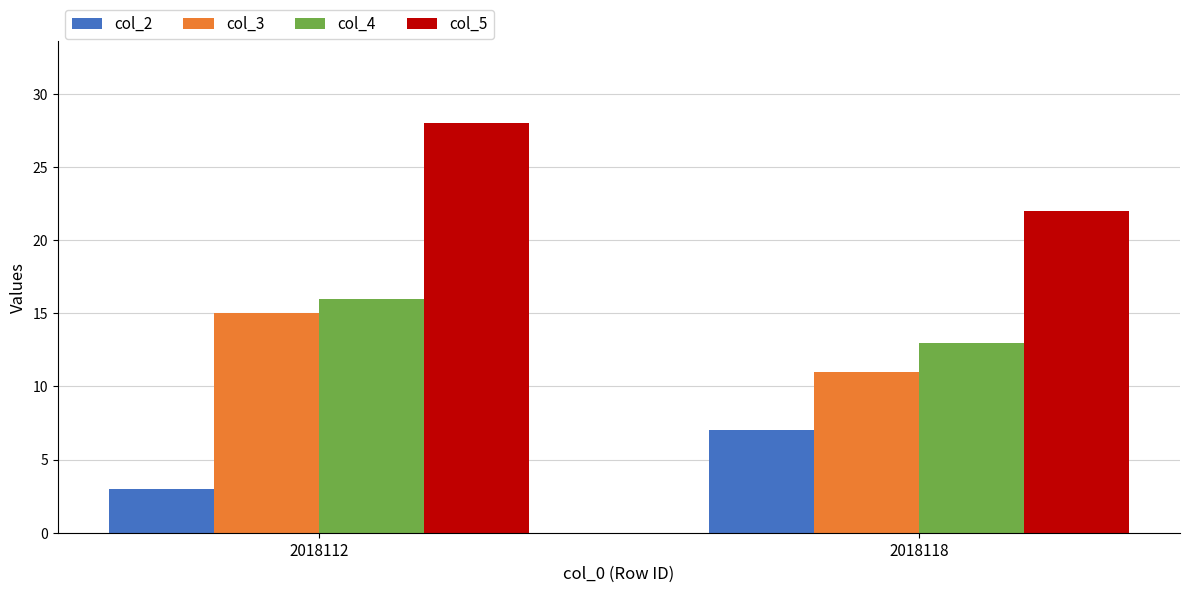

Reading left to right, extract all data points from this chart.

col_2: 3	7
col_3: 15	11
col_4: 16	13
col_5: 28	22